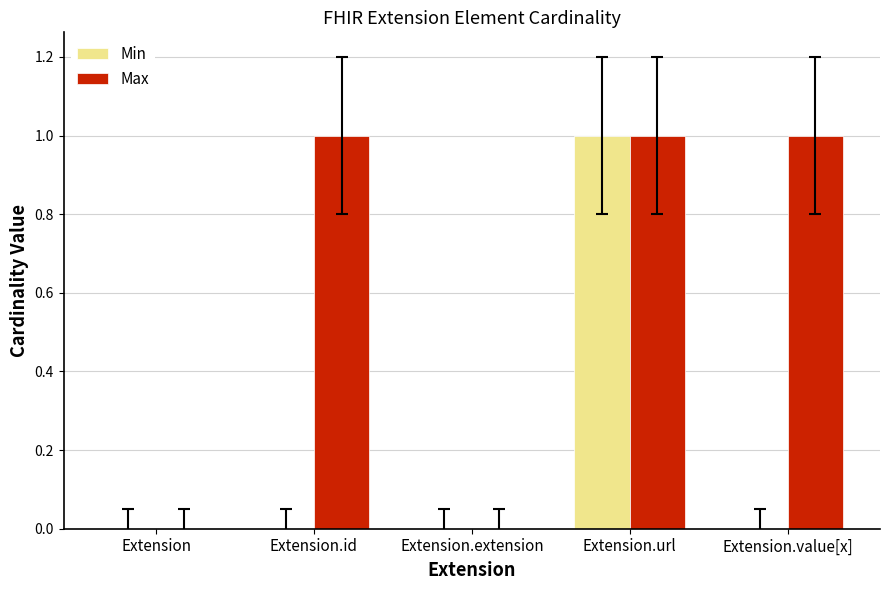

Which category has the highest value in the Min series?

Extension.url